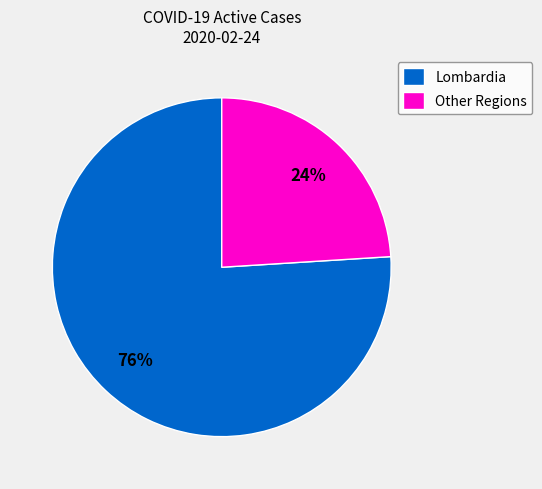

What percentage is the Lombardia slice, to the nearest percent?

76%